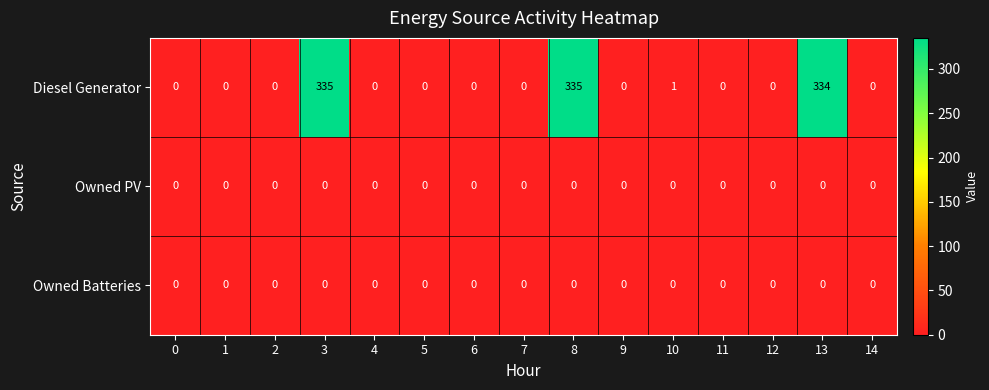

What is the difference between the Diesel Generator values at 3 and 12?

335